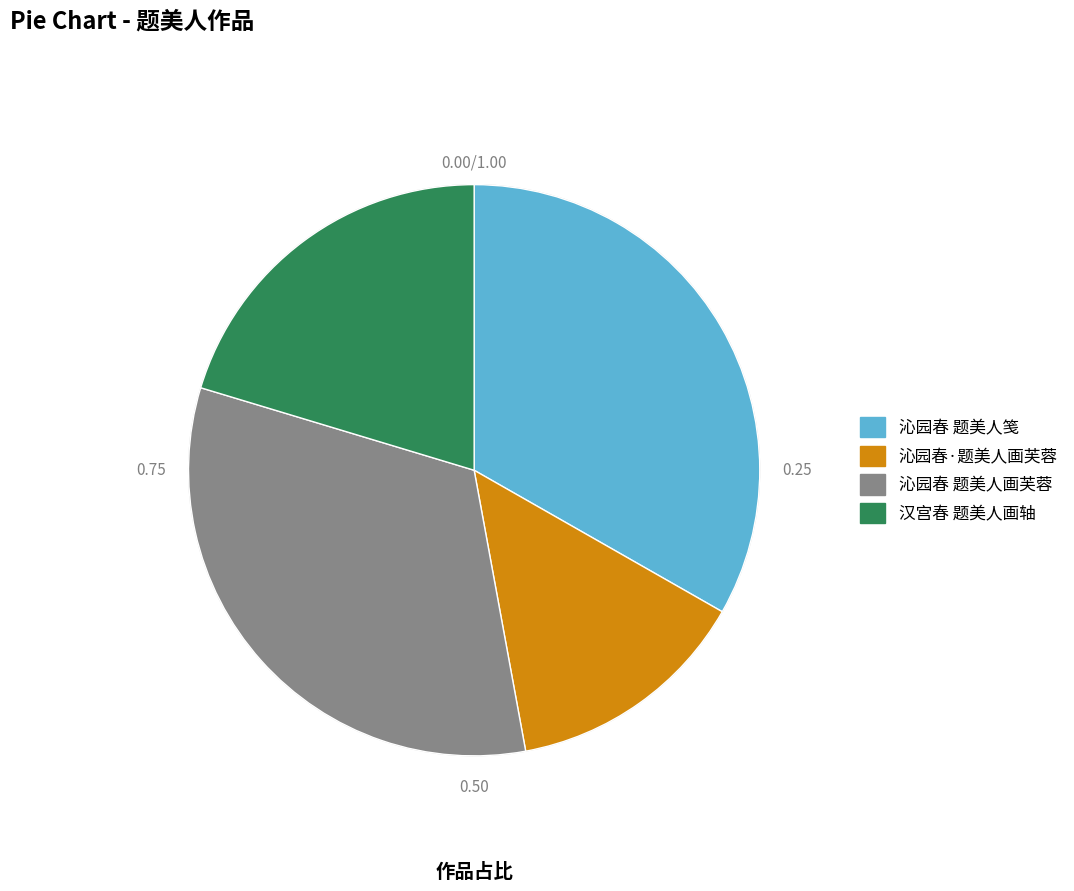

Combined, do 沁园春·题美人画芙蓉 and 汉宫春 题美人画轴 account for over 50%?

No